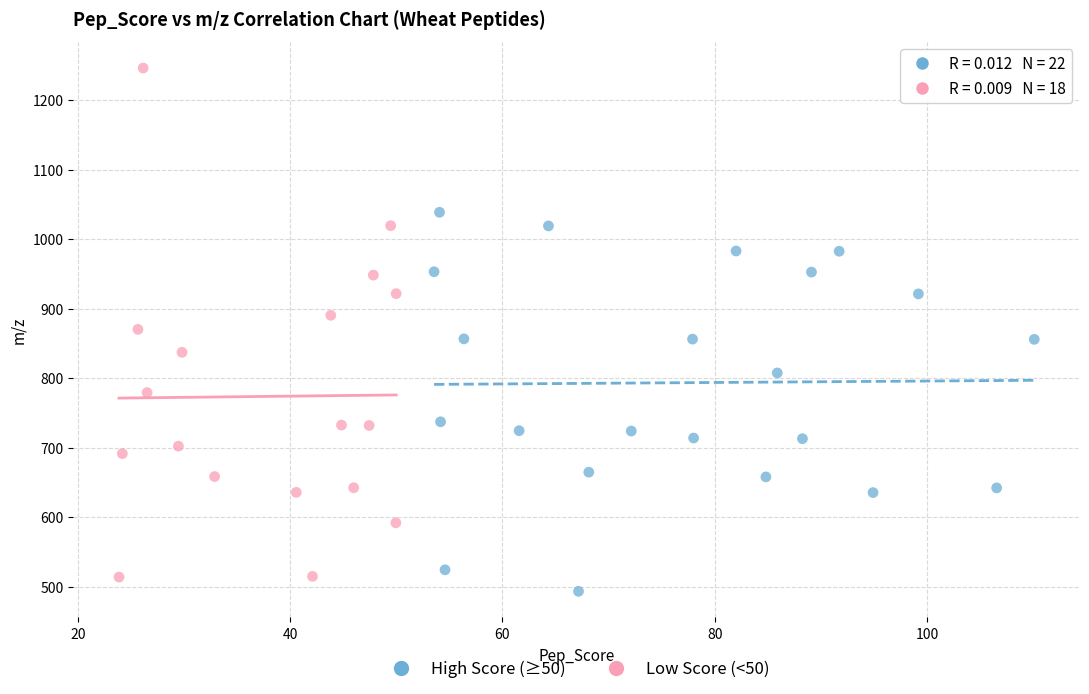

Which series reaches the maximum Y coordinate?

Low Score (<50)